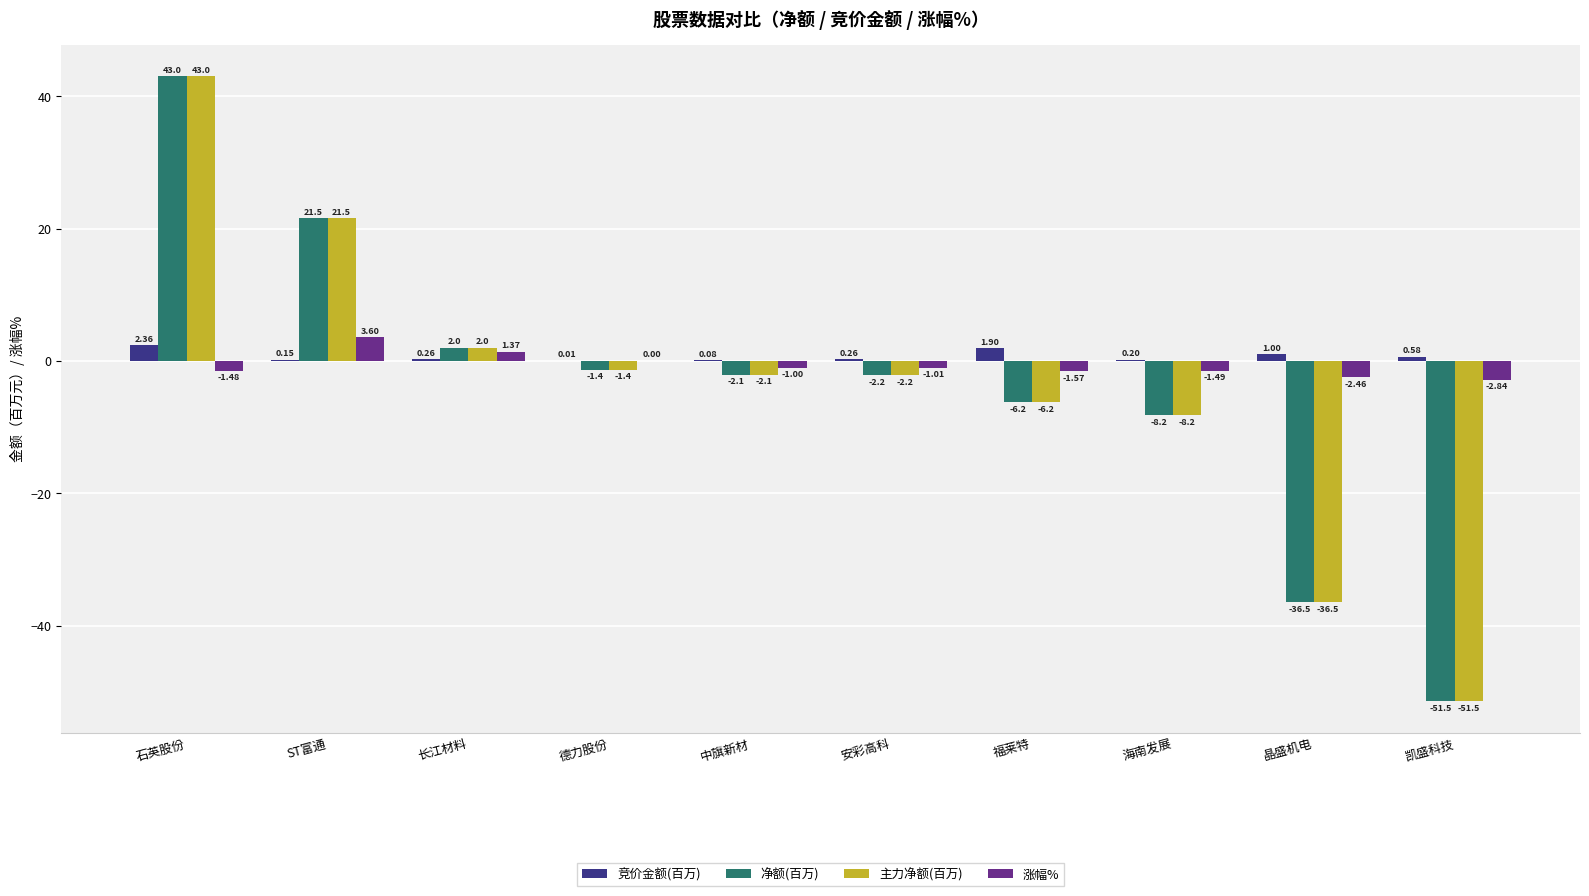

How many values in 净额(百万) are above zero?

3